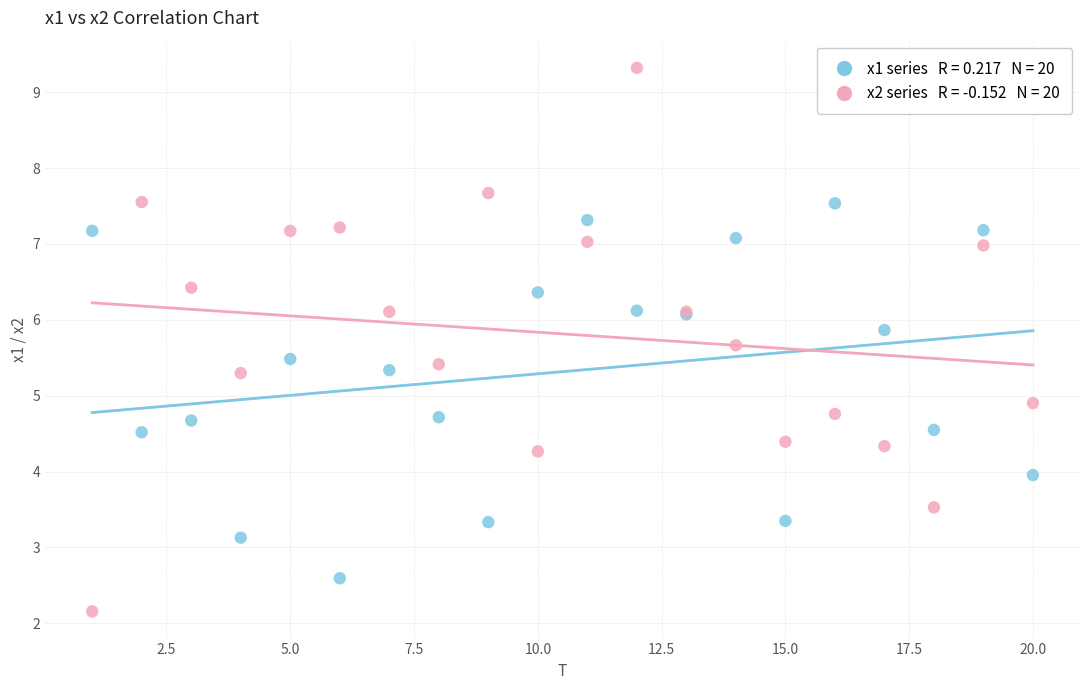

Across all series, what Y value is closest to 5?

4.9